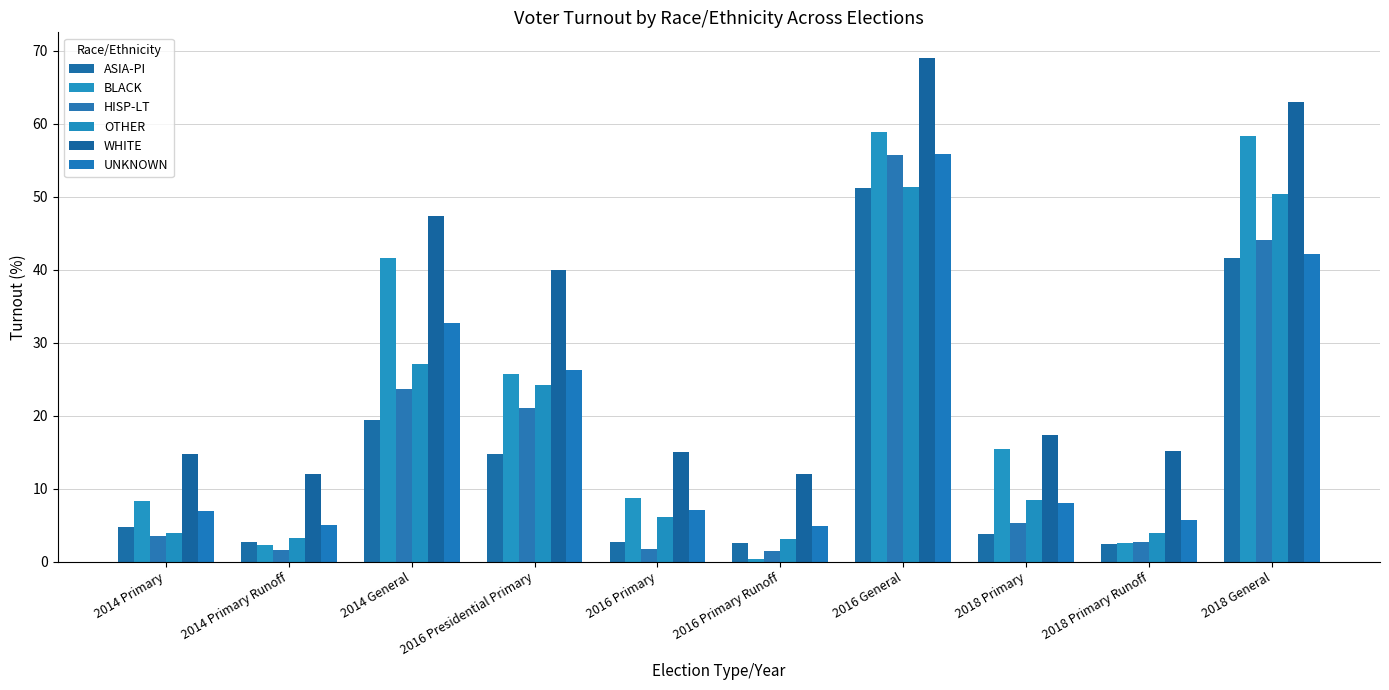

At which label does ASIA-PI first exceed 4?

2014 Primary